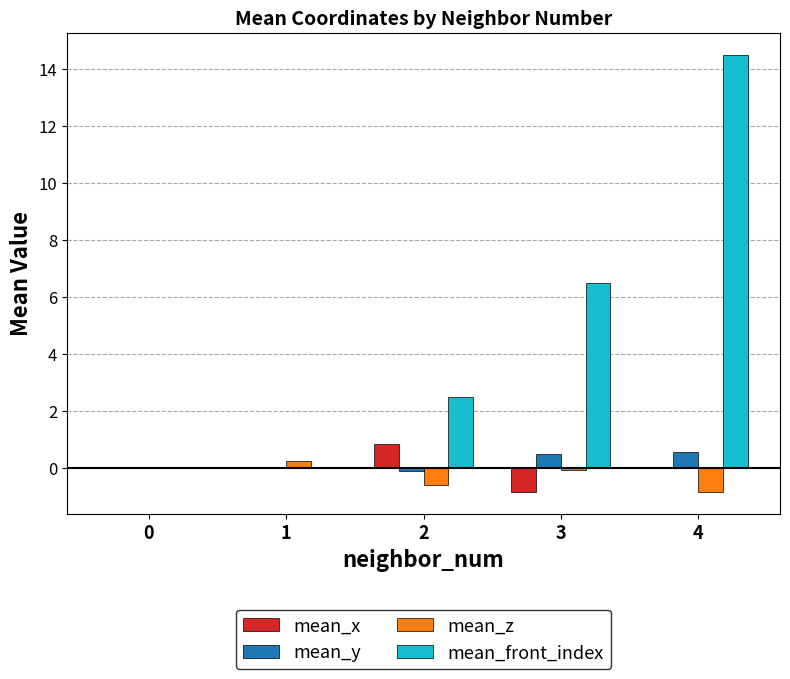

Which series changed the most between 3 and 4?

mean_front_index